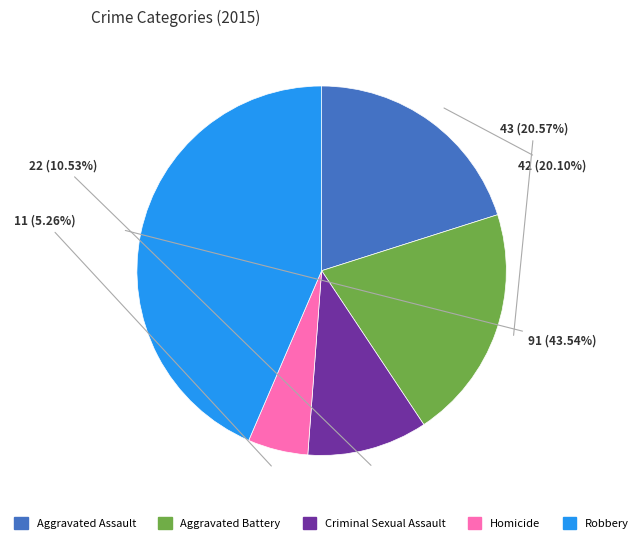

Does Robbery account for over 50% of the chart?

No